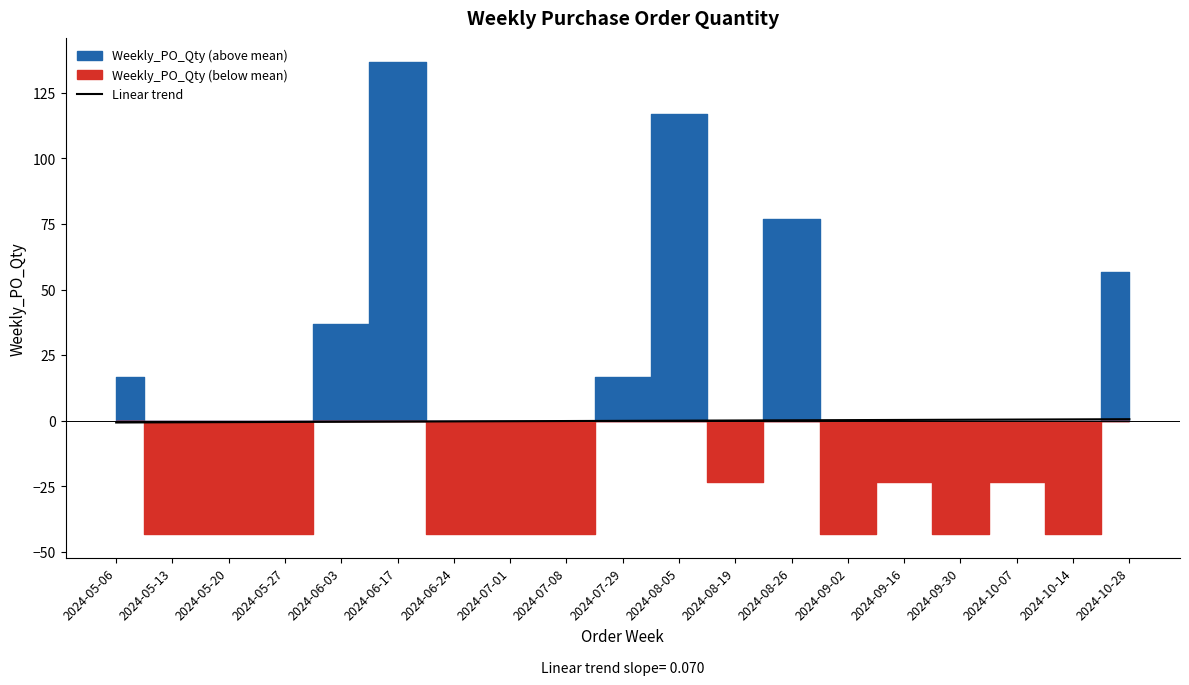

True or false: Linear trend has a value of 0.4 at 2024-09-16.

True